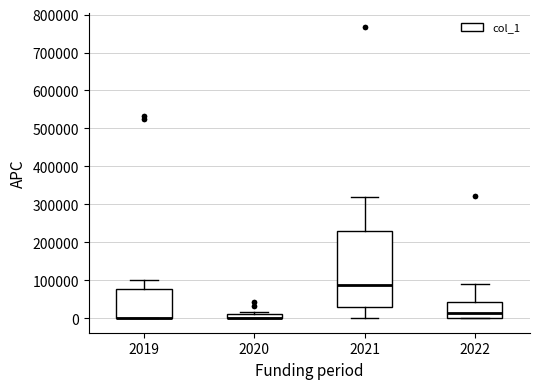

Which box is the tallest, from its lower edge to its upper edge?

2021